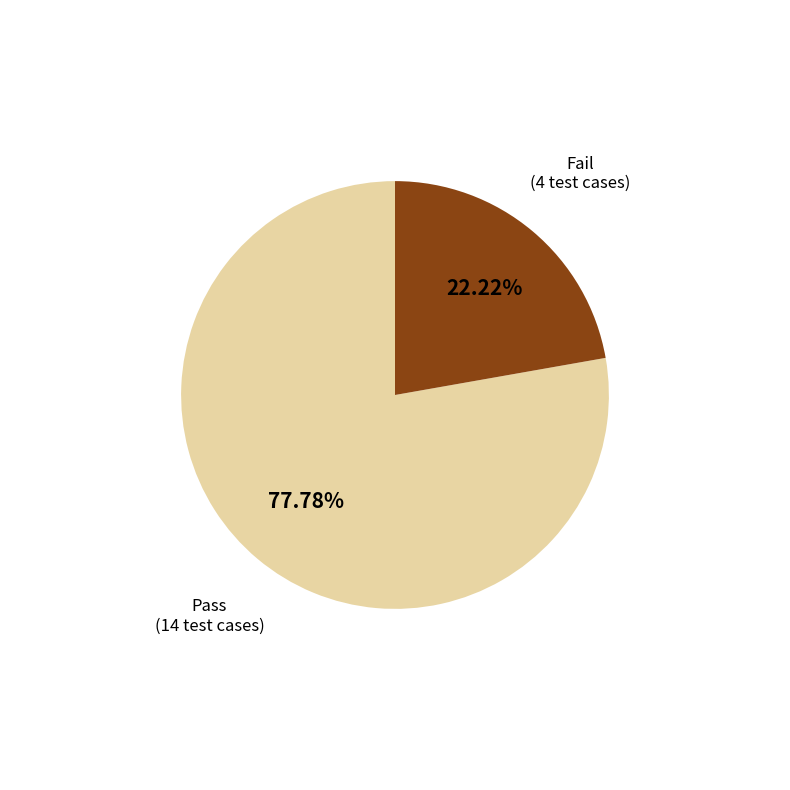

What is the largest slice in the pie chart?

Pass (14 test cases)